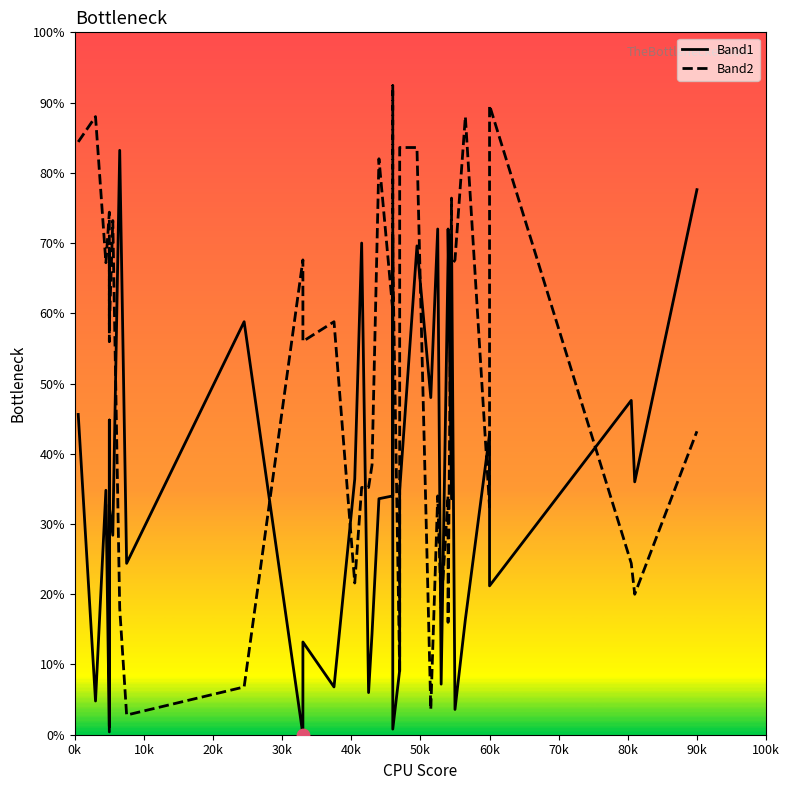

Which series has the largest total across all categories?

Band2